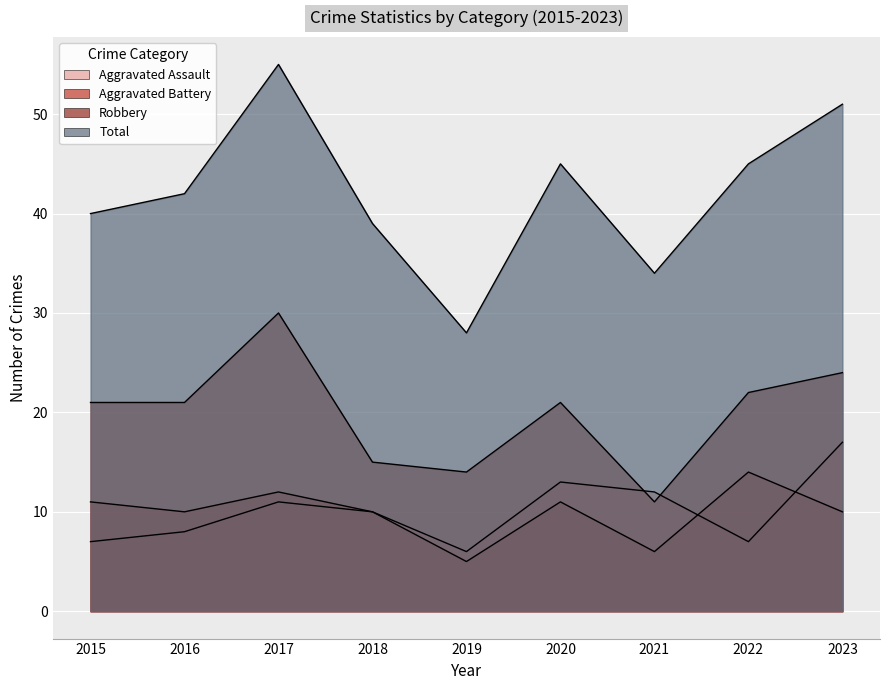

Which series changed the most between 2021 and 2023?

Total